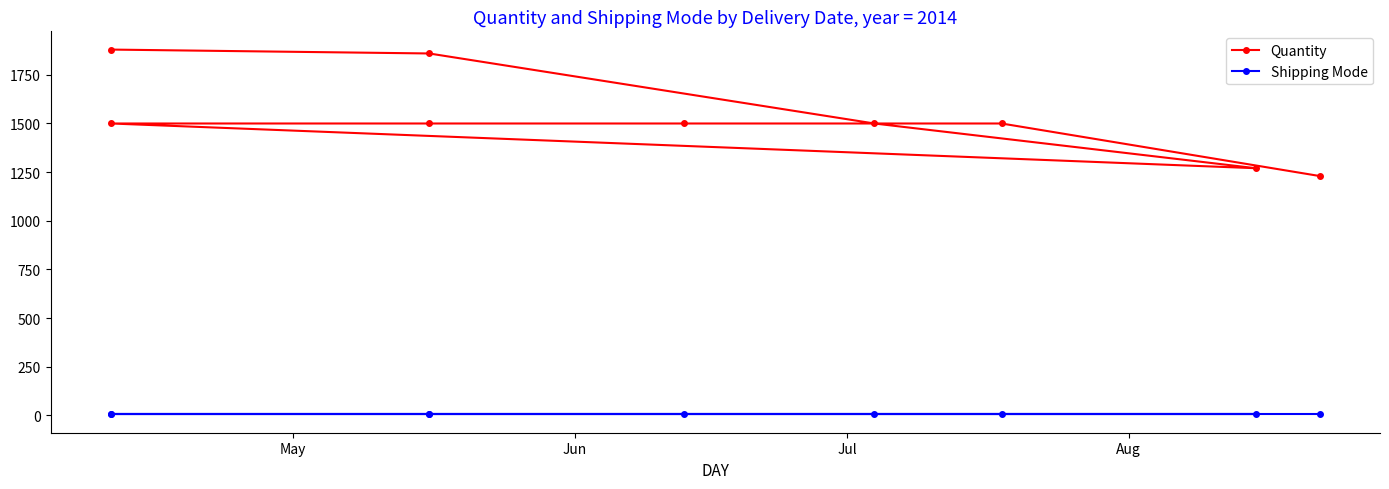

What is the label of the 8th point from the right?

Jun